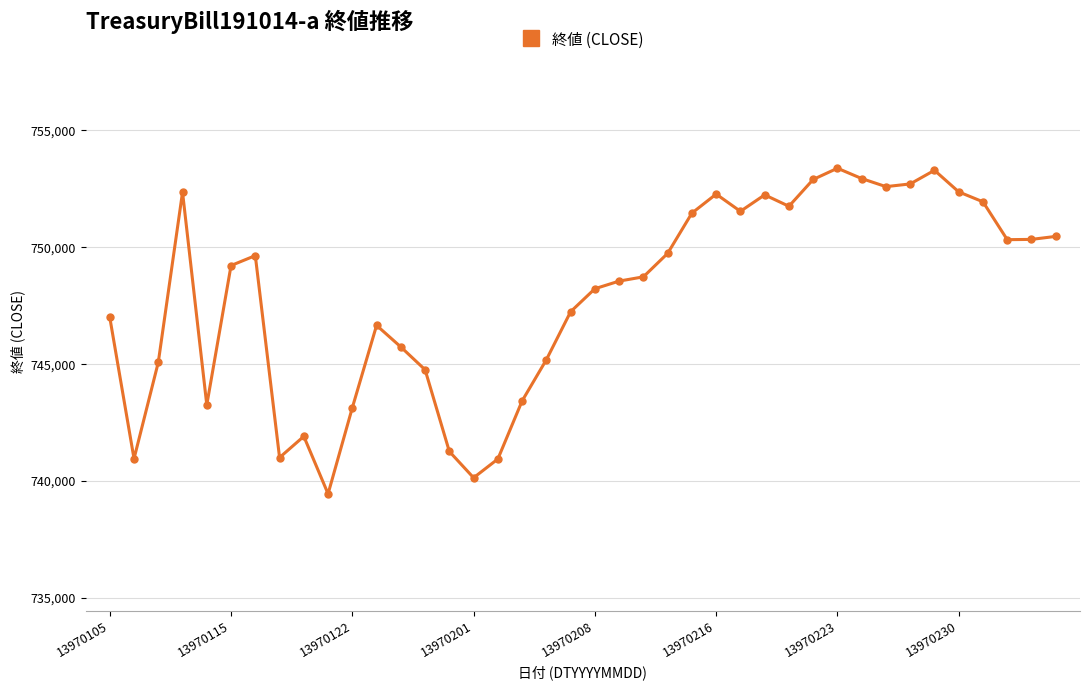

What is the smallest value displayed?

739453